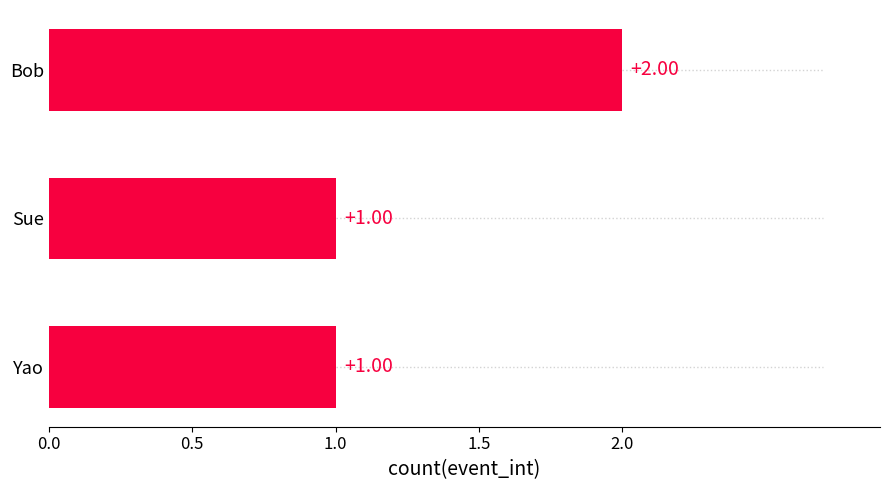

What is the difference between the values at Bob and Yao?

1